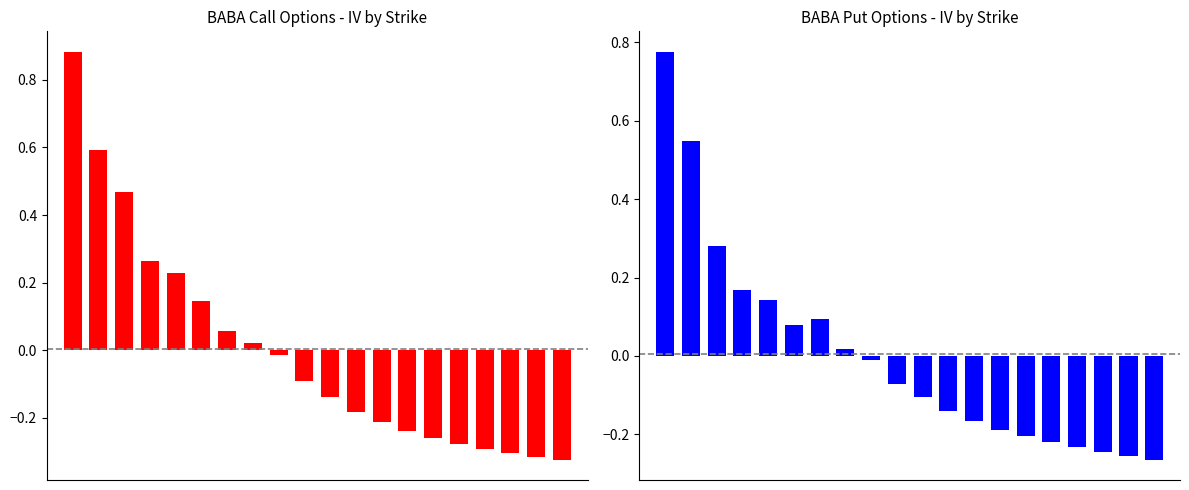

What are all the series names shown in the legend?

Call IV, Put IV